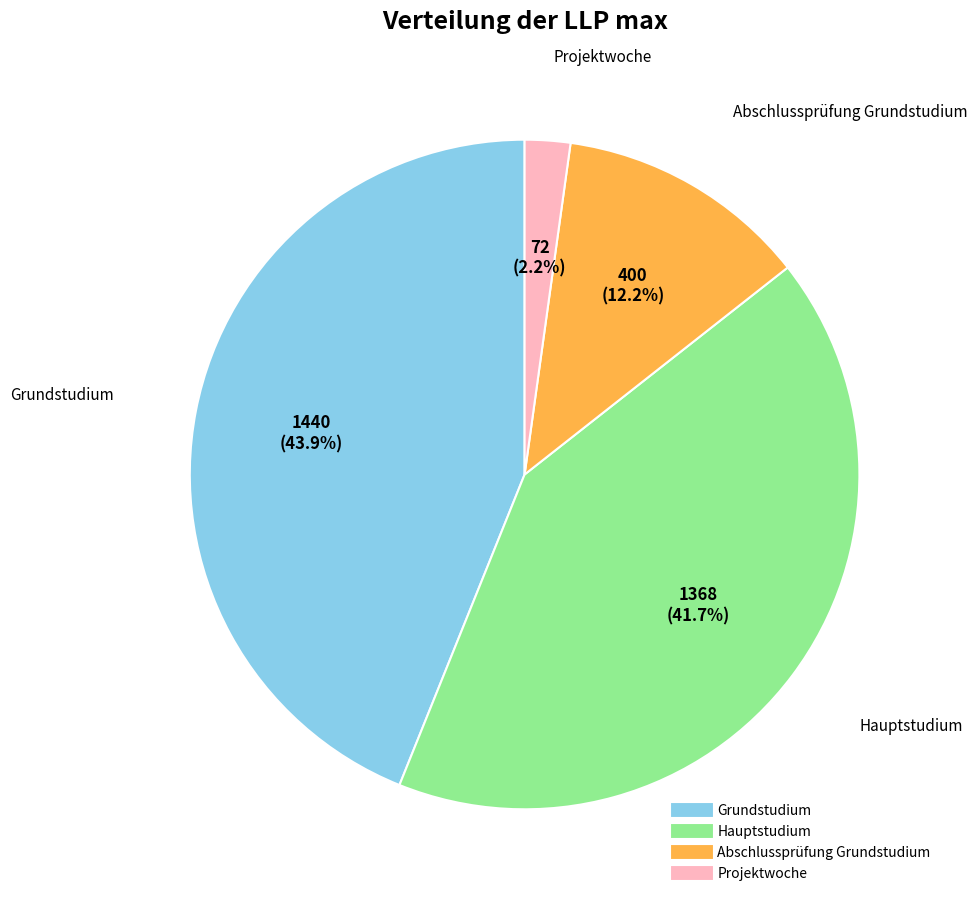

What percentage is the Grundstudium slice, to the nearest percent?

44%